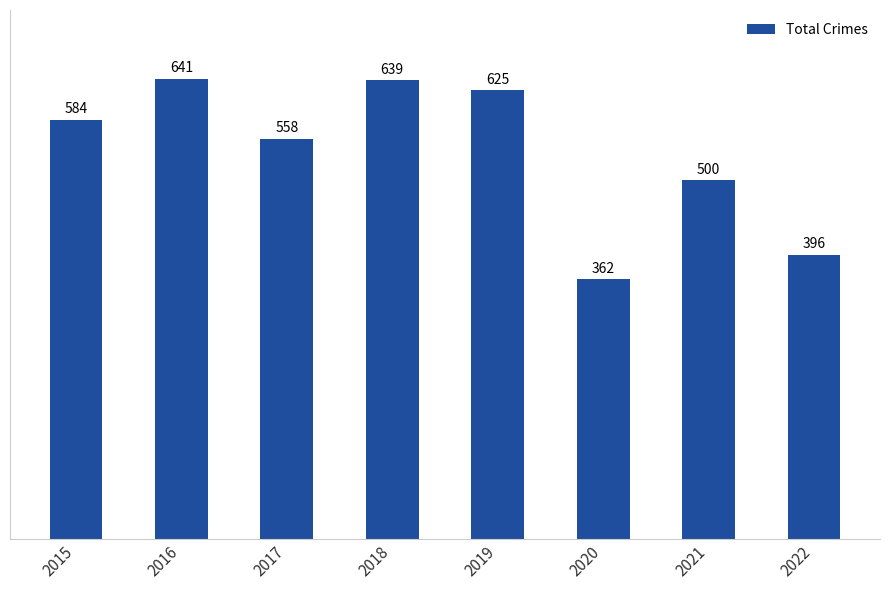

How many bars are there in total?

8